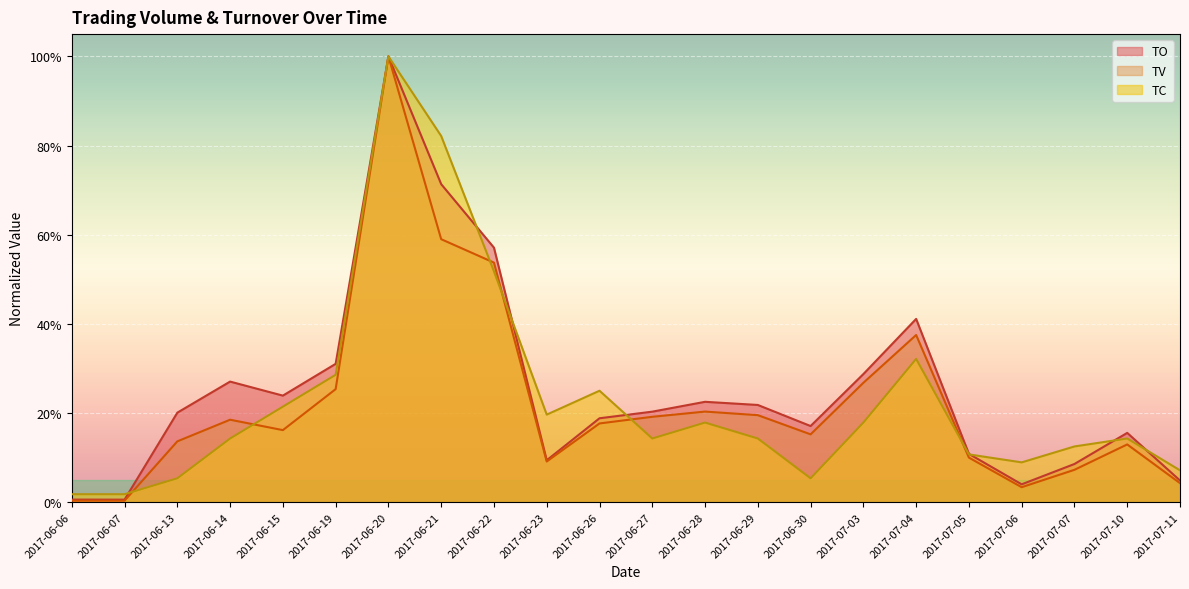

Which series ends up on top after the final intersection of TC and TO?

TC